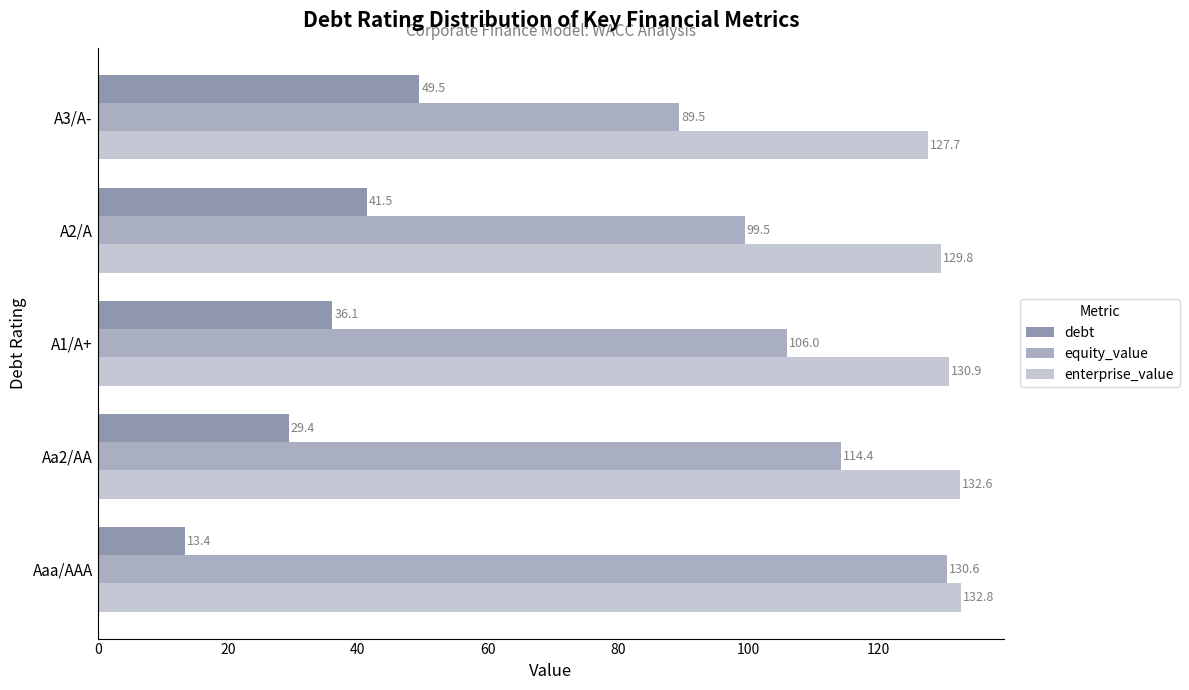

Count the number of categories in the chart.

5